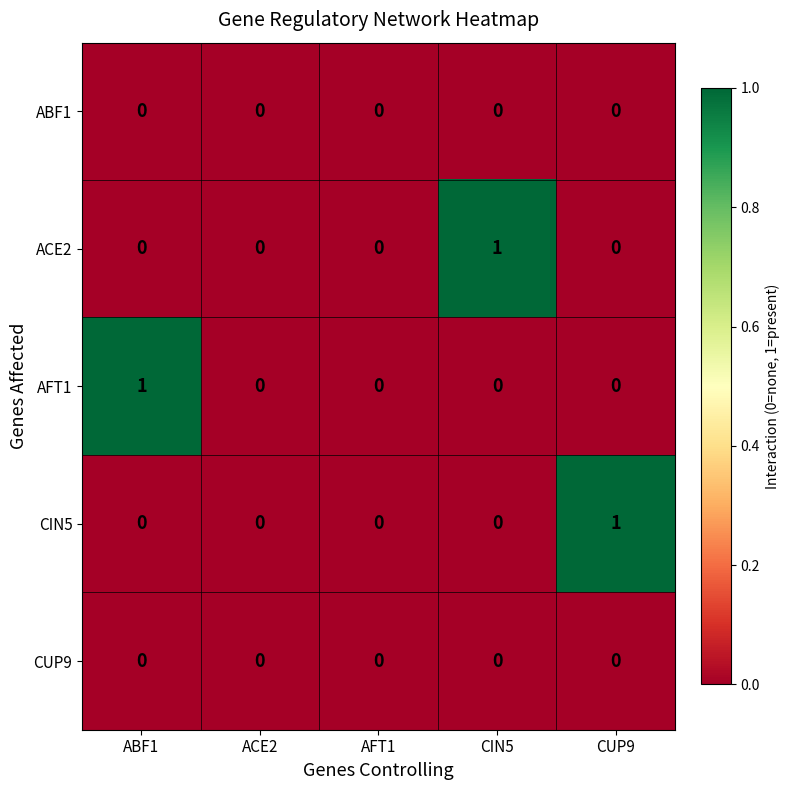

How many ACE2 values are between 0 and 1?

5